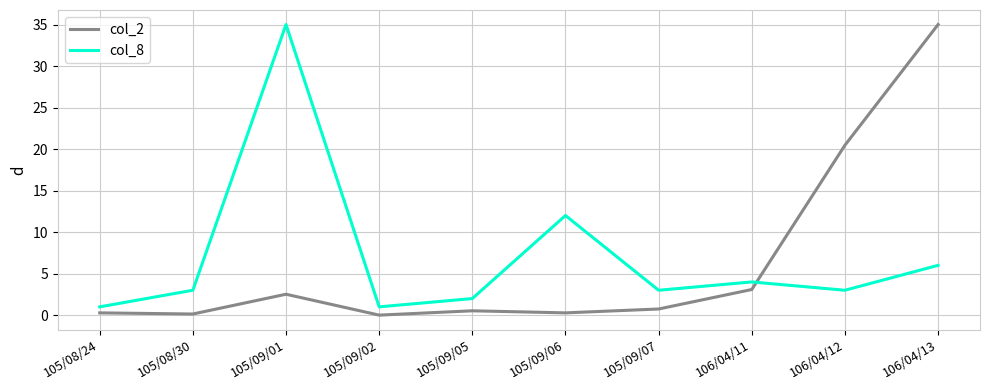

Which series ends up on top after the final intersection of col_2 and col_8?

col_2